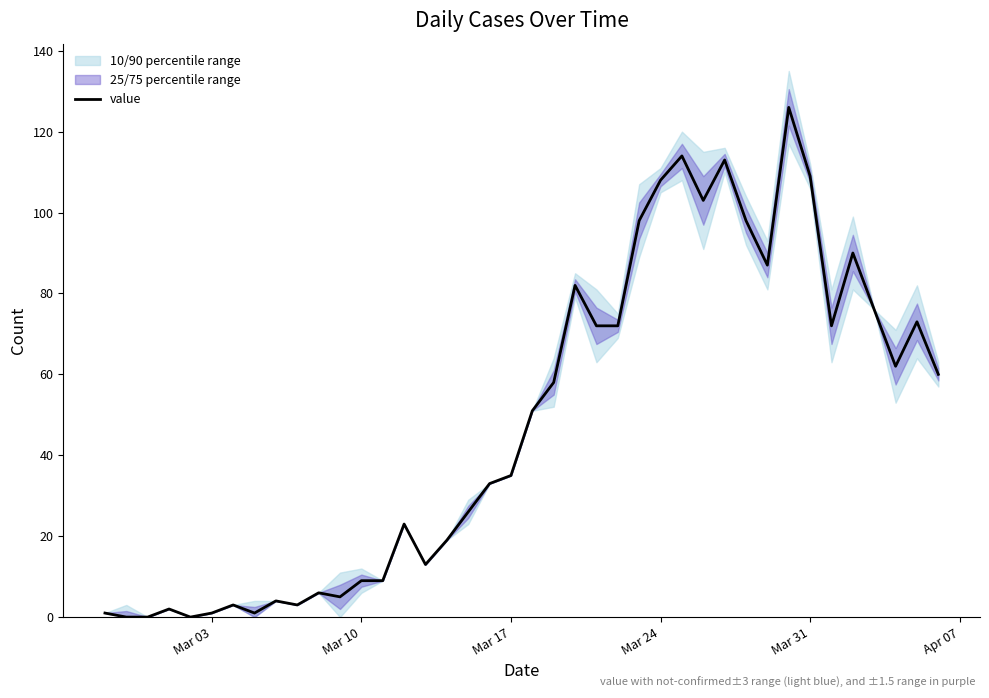

How many values are above zero?

37